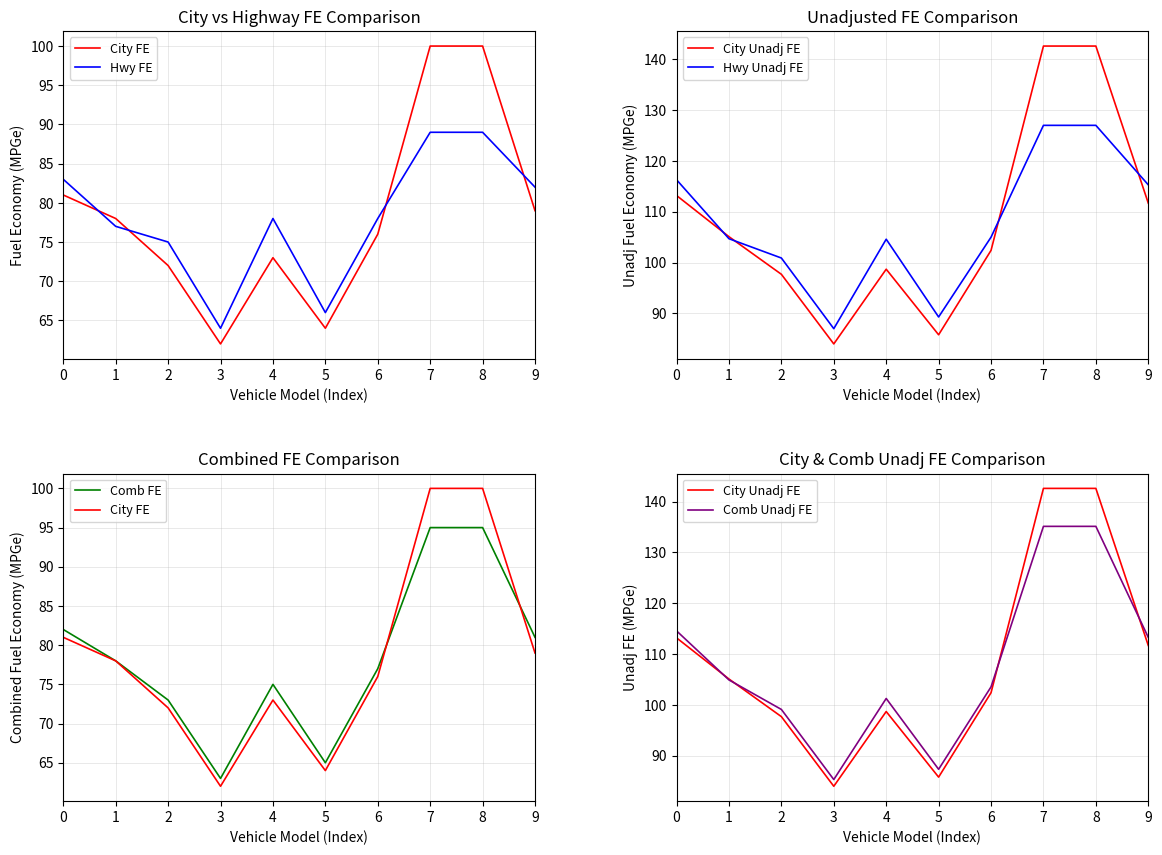

Rank the series at 2 from lowest to highest value.

City FE, Comb FE, Hwy FE, City Unadj FE, Comb Unadj FE, Hwy Unadj FE